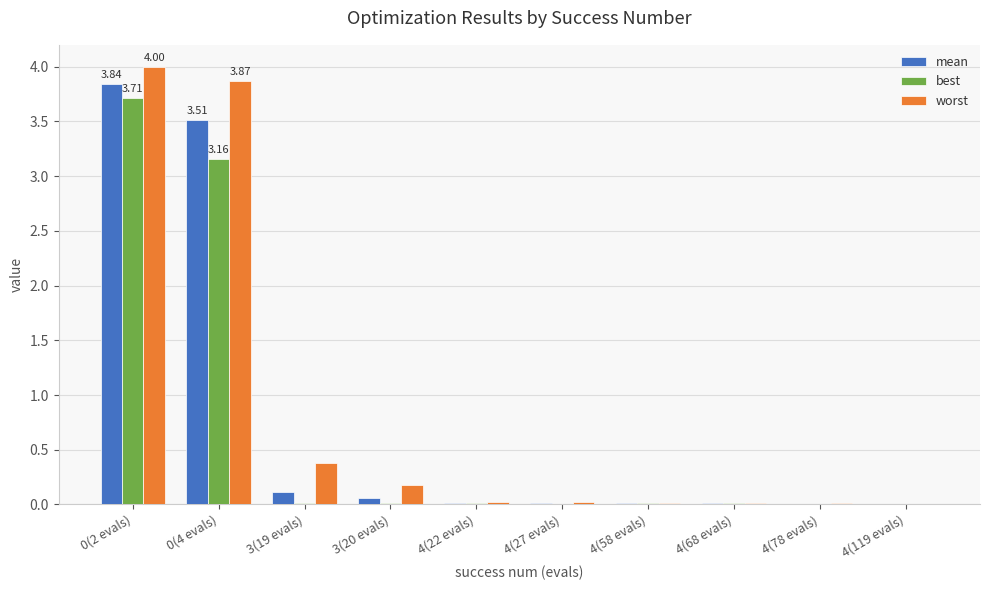

What value does the worst series have at 0(4 evals)?

3.9